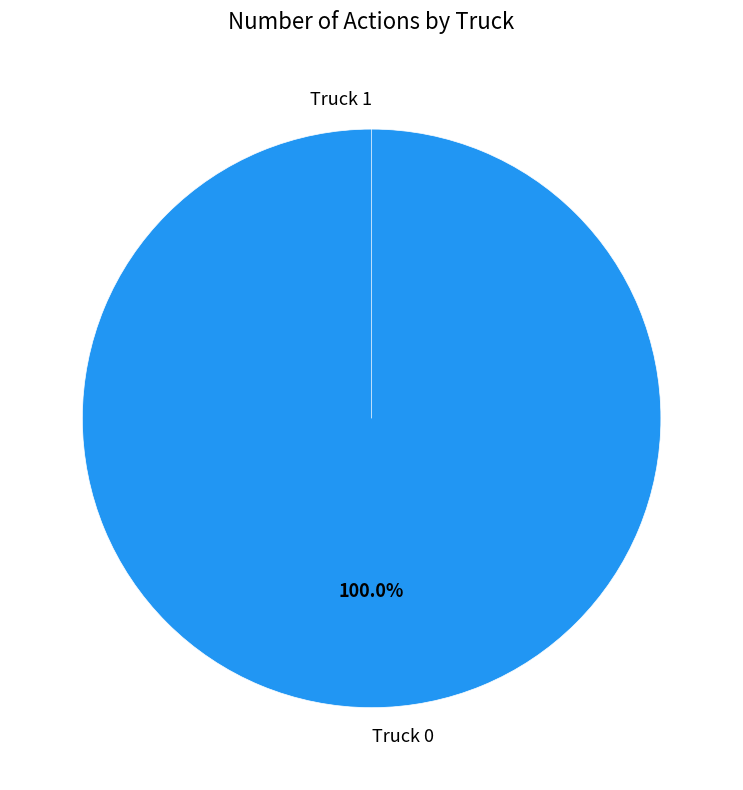

Combined, what portion of the pie is Truck 0 and Truck 1?

100.0%